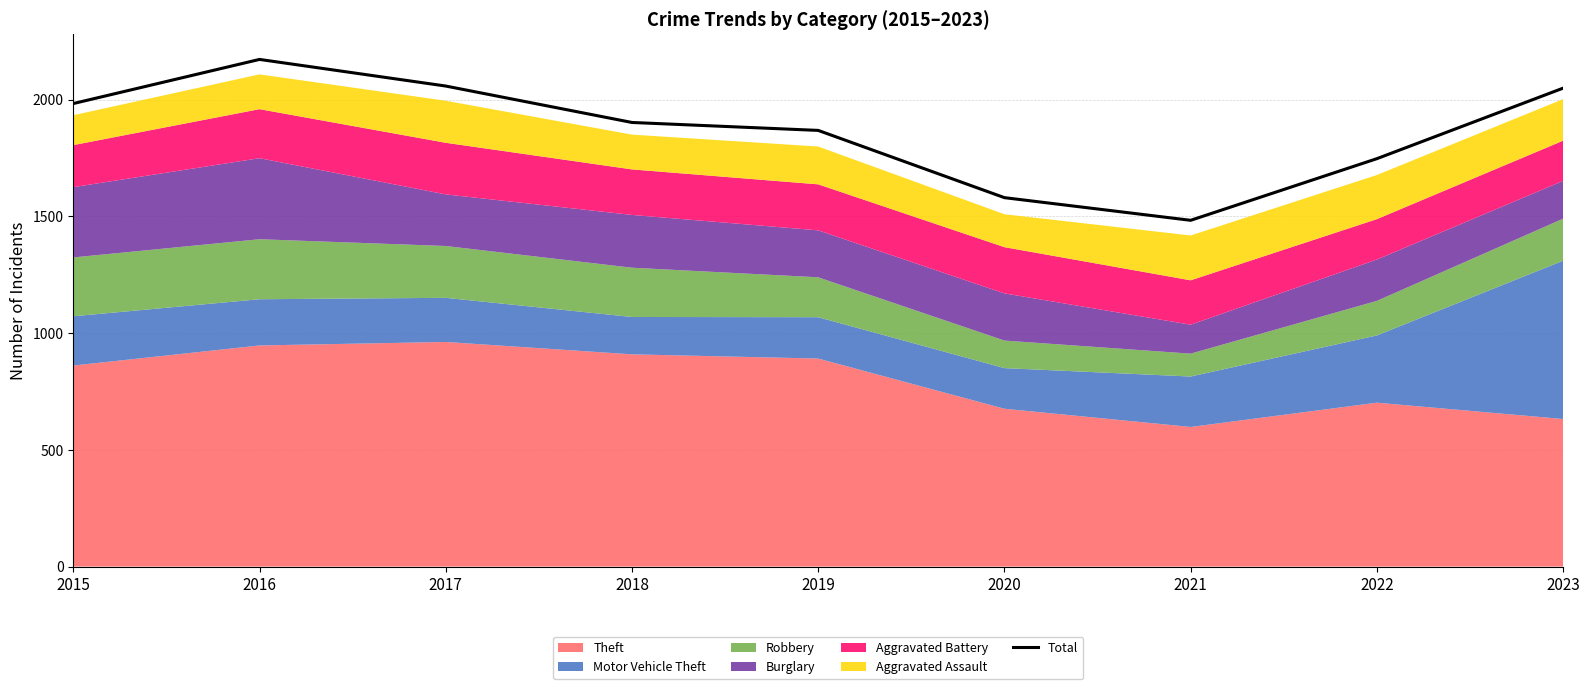

True or false: the data shows 2049 at 2023.

True